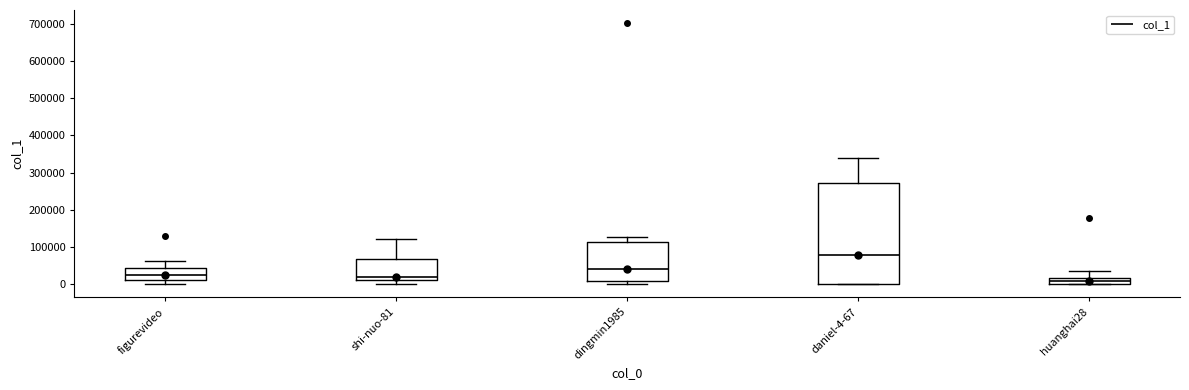

Where does the median line of the box for dingmin1985 sit on the y-axis? The values are not printed on the chart, so give them approximately, as read against the axis.

40000